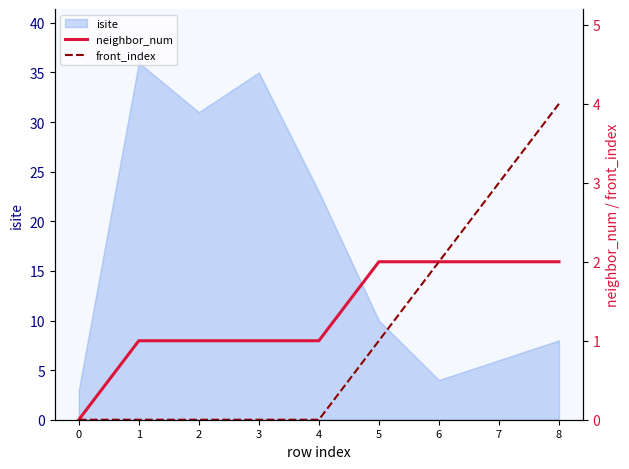

Does the chart display data point markers on the line(s)?

No